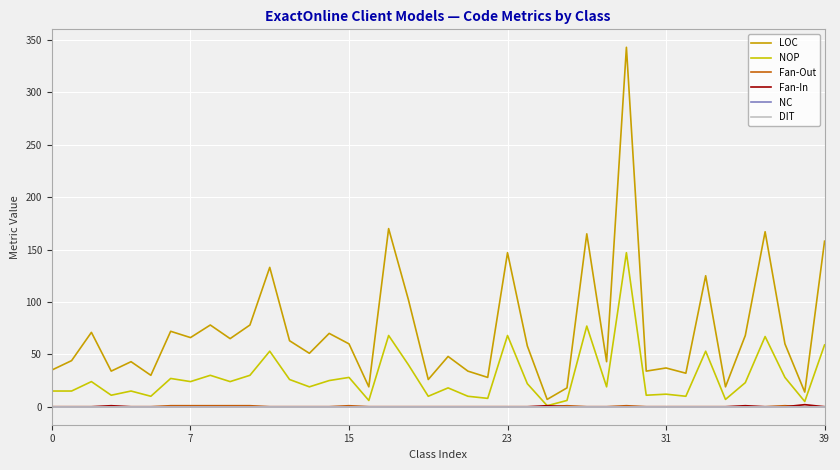

Does the chart have visible grid lines?

Yes